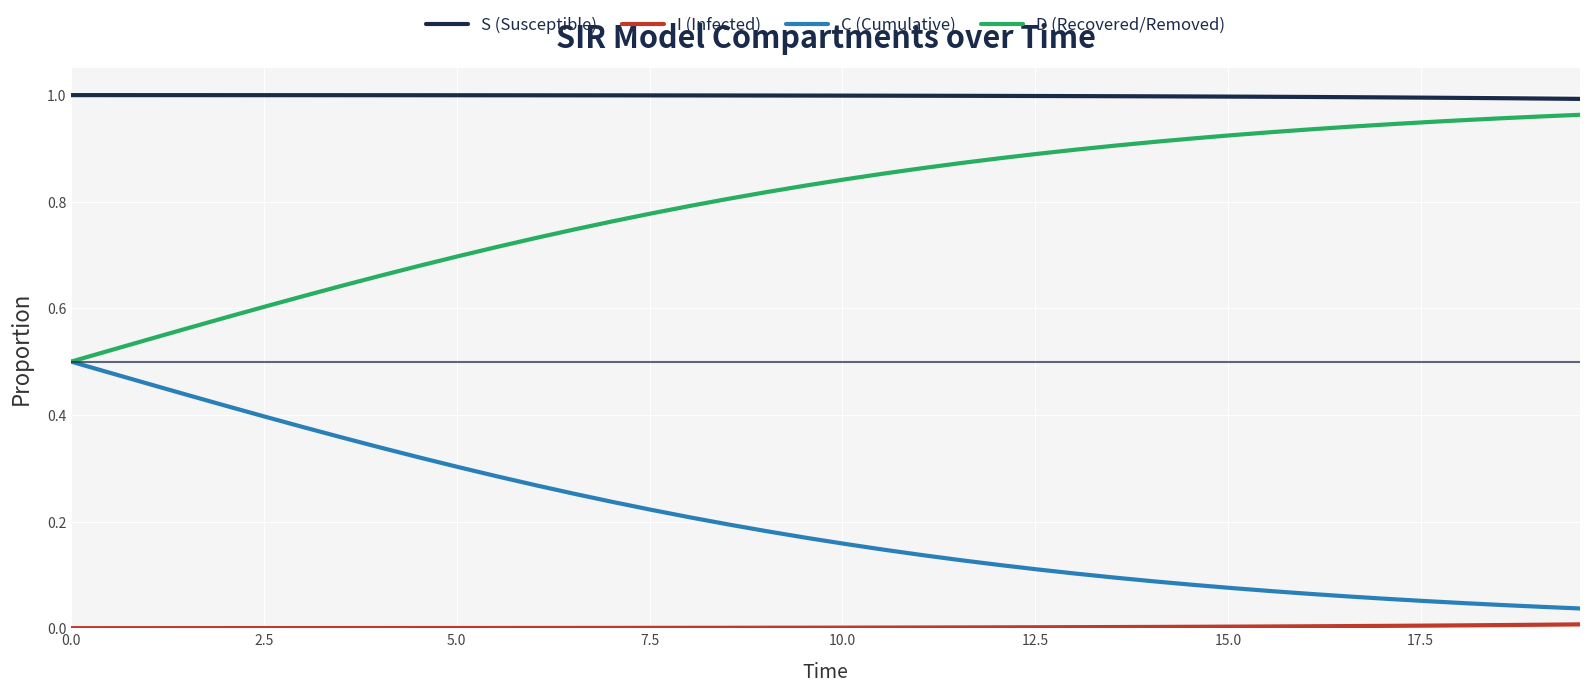

Which series has the largest total across all categories?

S (Susceptible)